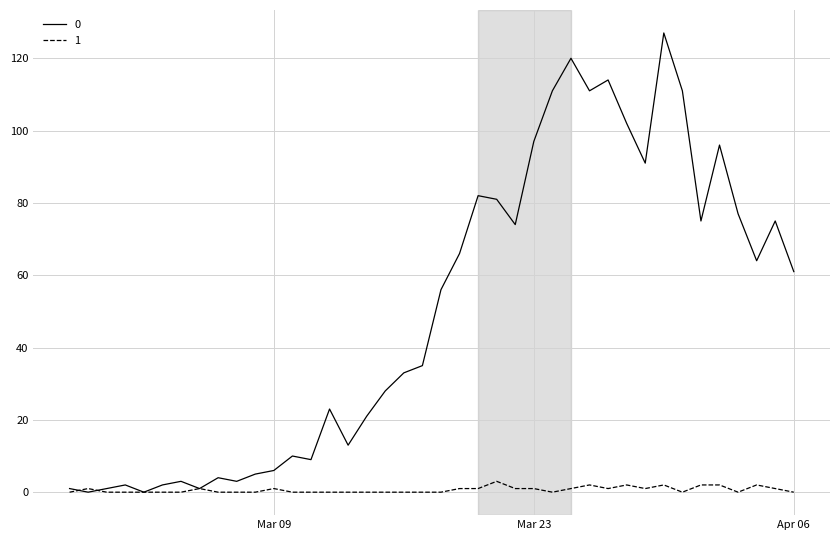

List the series in order of their overall mean, highest first.

0, 1